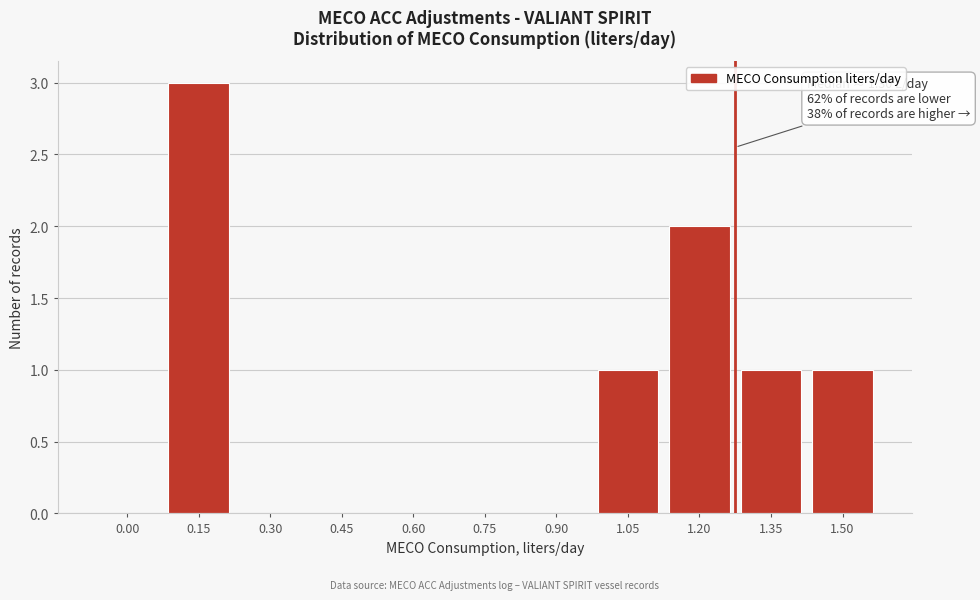

Reading left to right, list all the values displayed in this chart.

0.00=0	0.15=3	0.30=0	0.45=0	0.60=0	0.75=0	0.90=0	1.05=1	1.20=2	1.35=1	1.50=1